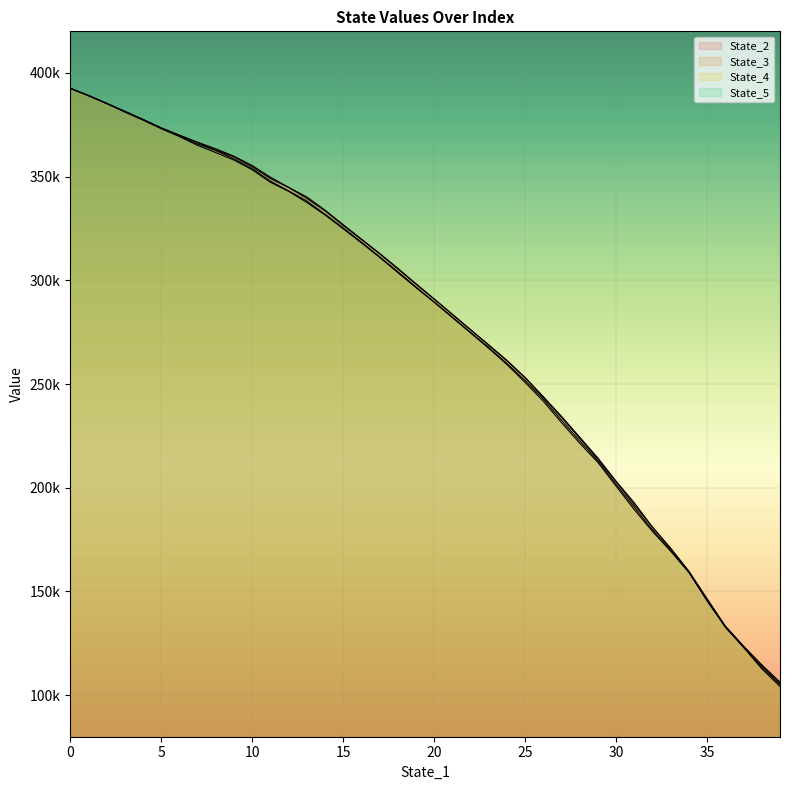

Reading right to left, what are all the values shown in this chart?

State_2: 106286.8	114666.2	123607.4	133275.2	146476.9	159719.8	170744.8	180933.2	192699.3	203085.6	214278.6	224353.7	234379.9	243883.1	253141.1	261390.4	268869.2	276127.8	283642.8	291043.9	298312.2	305818.6	312982.7	319853.5	326837.8	333813.2	340179.6	344789.4	349730.4	355330.8	359756.3	363399.8	366535.3	369958.2	373511.6	377502.7	381416.0	385215.9	388994.3	392535.7
State_3: 105776.8	114305.3	123500.6	133163.6	145592.1	159404.3	170643.4	180922.5	191718.5	202794.8	213752.8	223803.3	233852.8	243514.1	252902.7	261107.4	268666.2	276179.5	283474.2	290903.3	298141.0	305507.1	312756.7	319697.3	326435.6	333551.9	339521.5	344816.0	349035.7	354719.6	359541.6	362719.2	366408.8	369918.3	373352.4	377510.0	381476.4	385295.0	389039.8	392530.9
State_4: 105139.3	113442.4	123385.2	132941.7	145493.6	159400.0	169775.8	179644.4	190583.9	201614.3	212926.8	222604.6	232516.6	242718.7	251652.7	259868.7	267625.2	274885.4	282307.4	289589.9	296811.1	304188.1	311326.2	318418.2	325248.8	331857.1	338249.7	343055.7	347766.2	353803.9	358597.9	362496.8	365690.9	369496.3	373325.4	377559.4	381317.2	385246.0	389058.4	392541.6
State_5: 104188.1	112762.6	122999.6	132726.7	145628.2	159065.3	169355.5	178903.1	189405.8	200736.9	212151.6	221470.4	231370.1	241691.7	250738.5	259375.5	267189.9	274643.3	282023.2	289393.9	296463.0	303729.9	311071.5	318044.1	324848.4	331525.8	337515.6	342923.8	347252.9	353311.9	357948.6	361559.0	365041.8	369322.6	373088.5	377200.5	381089.9	385252.2	389161.7	392541.7